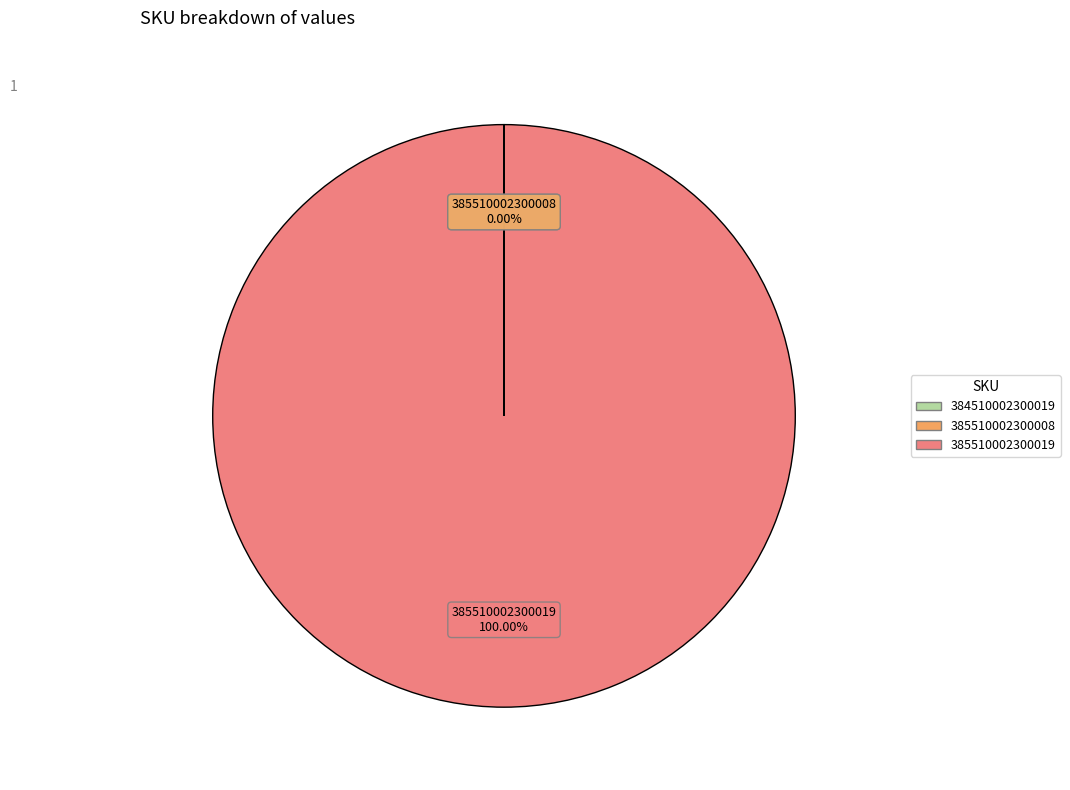

Which category has the biggest portion of the pie?

385510002300019